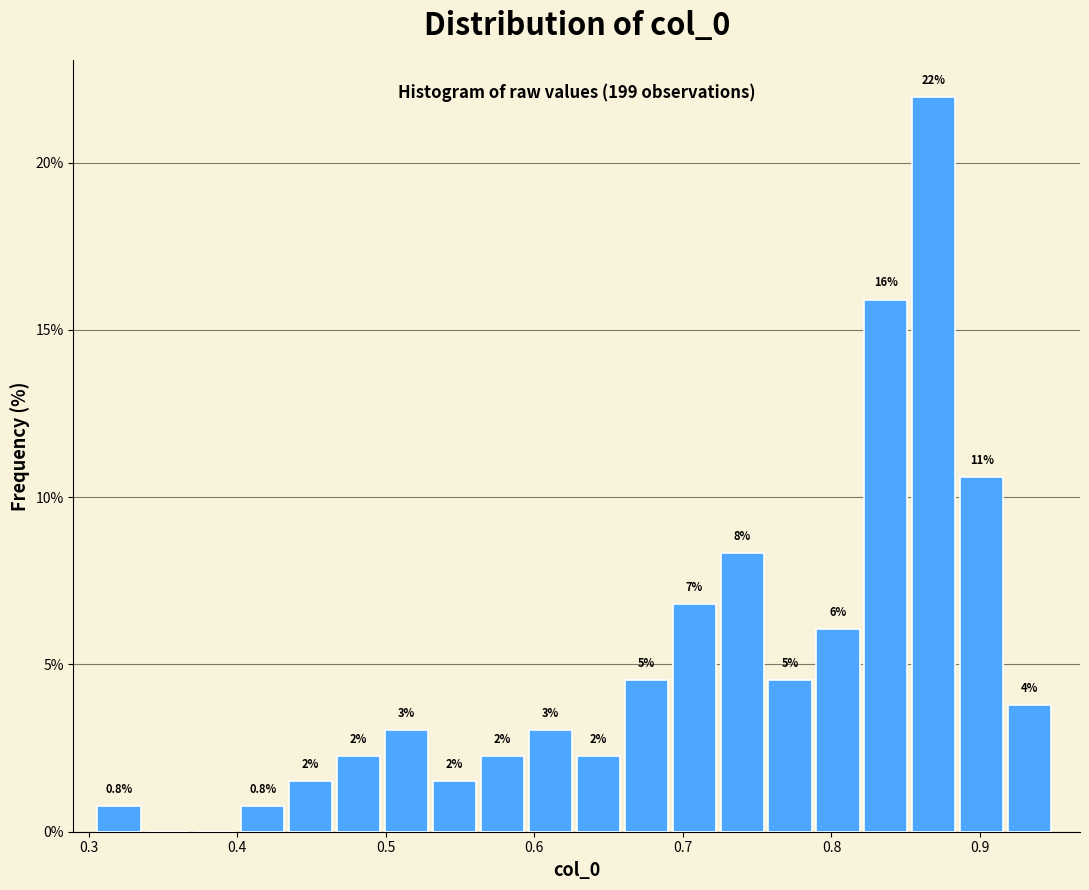

Read against the x-axis, roughly where is the centre of the tallest bar?

0.87